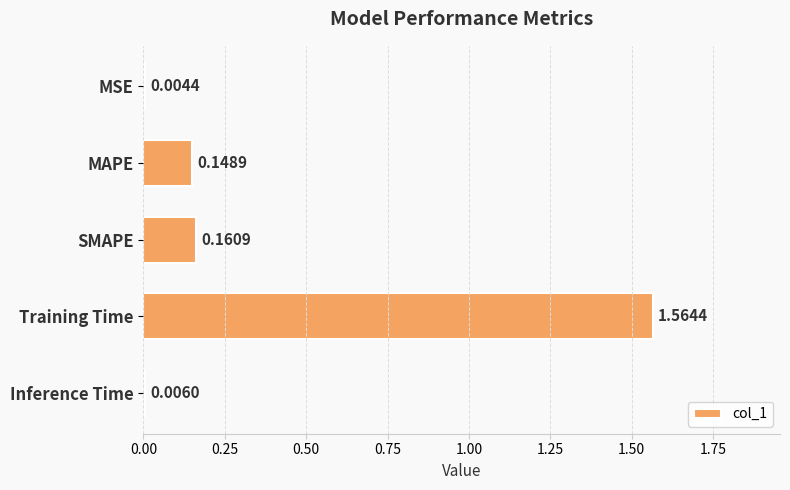

Between SMAPE and MSE, which is larger?

SMAPE